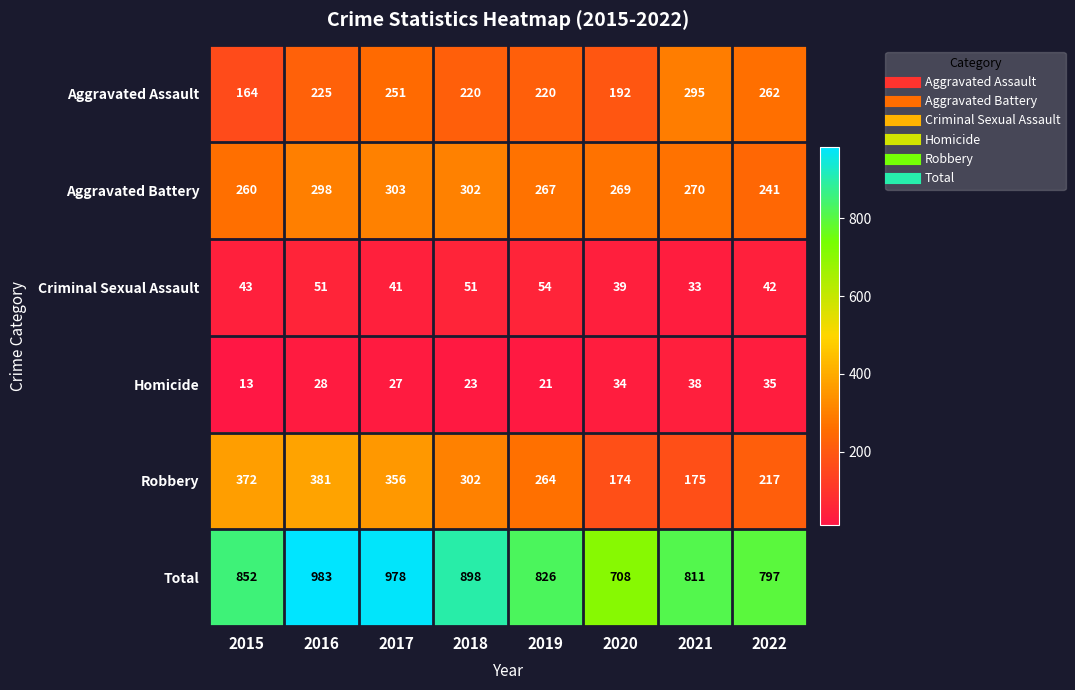

What is the maximum value for Aggravated Assault?

295